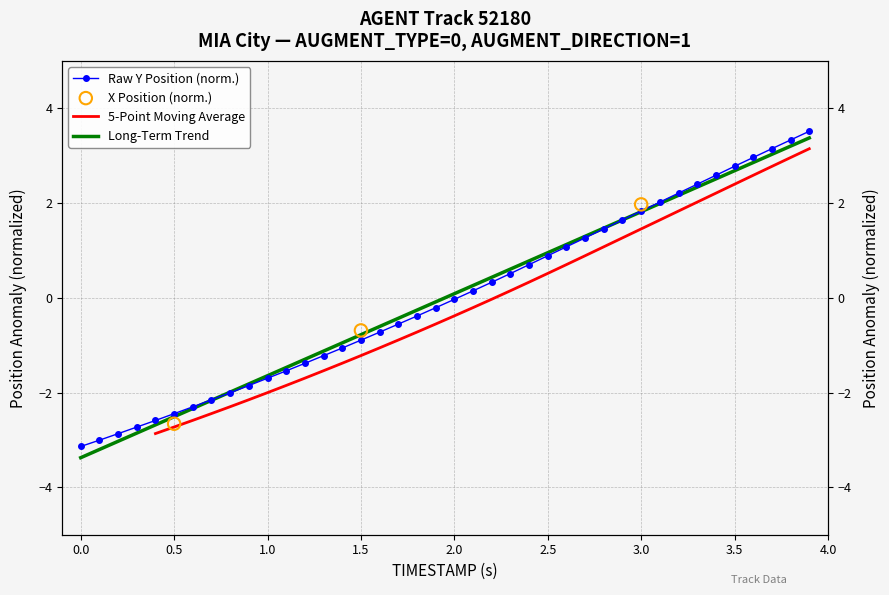

Which series contains the highest Y value?

Y